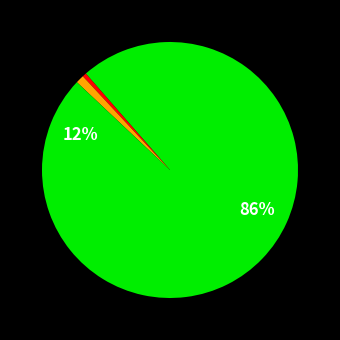

Count the number of slices in the pie.

4